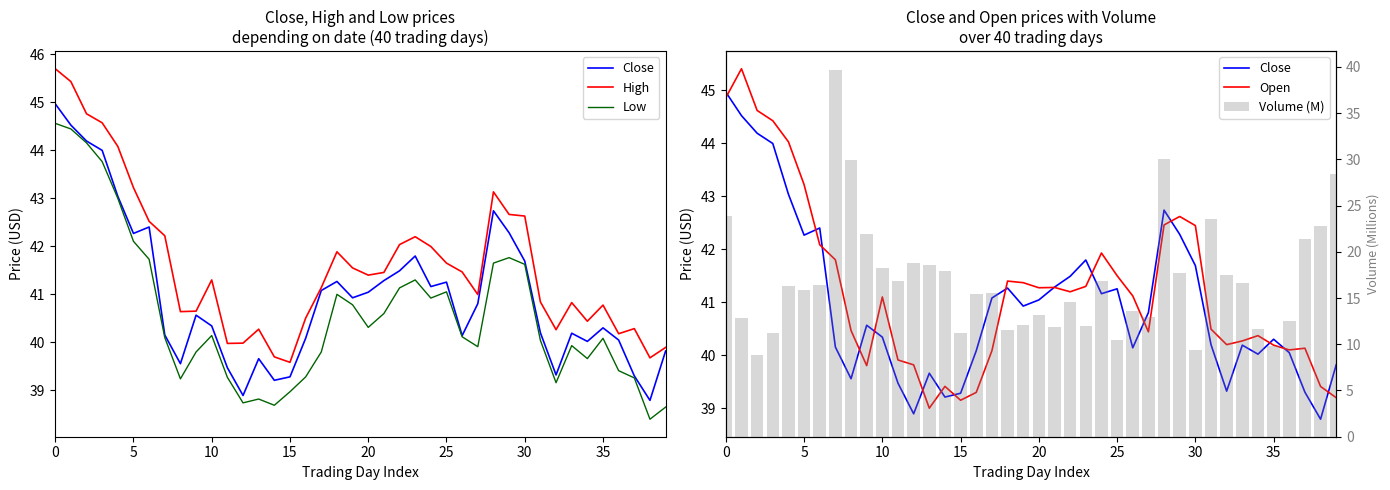

Which series has the widest spread of values?

Volume (M)